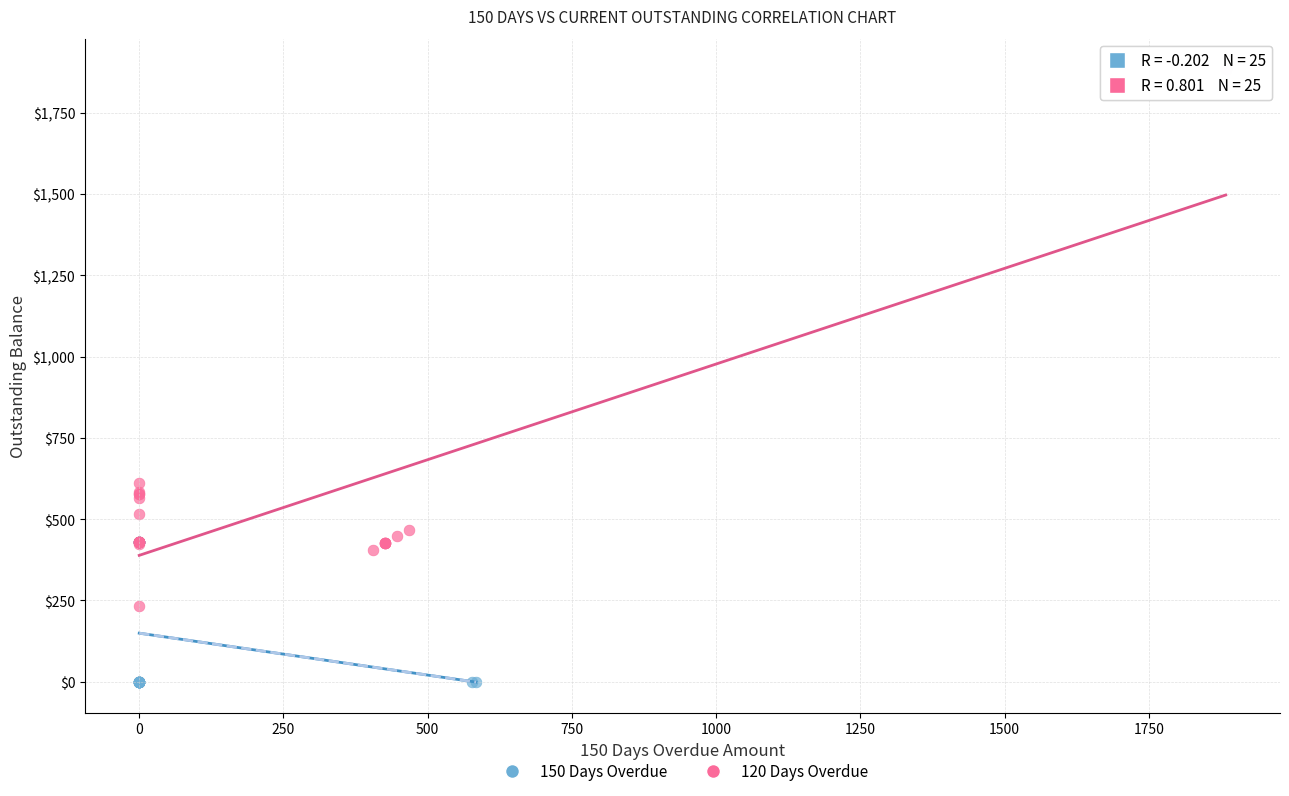

What are all the series names shown in the legend?

150 Days Overdue, 120 Days Overdue